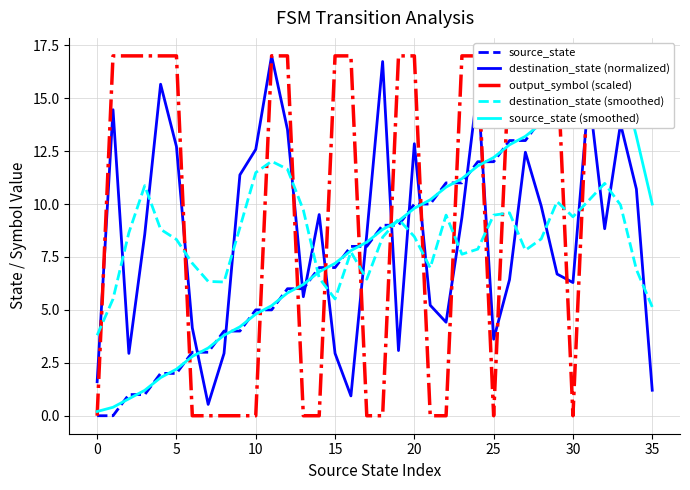

What are all the series names shown in the legend?

source_state, destination_state (normalized), output_symbol (scaled), destination_state (smoothed), source_state (smoothed)